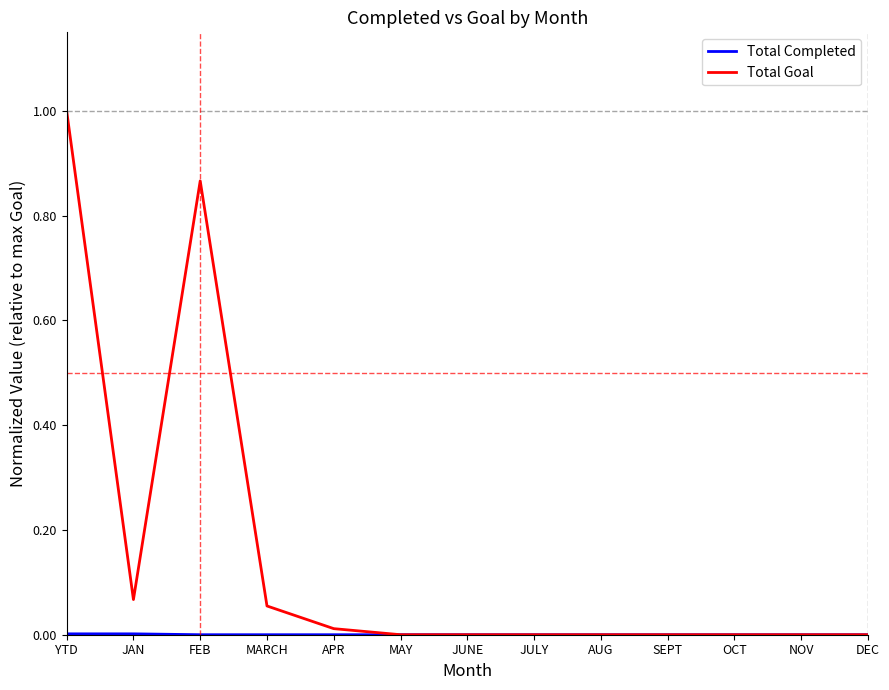

True or false: Total Goal has a value of 0.3 at YTD.

False